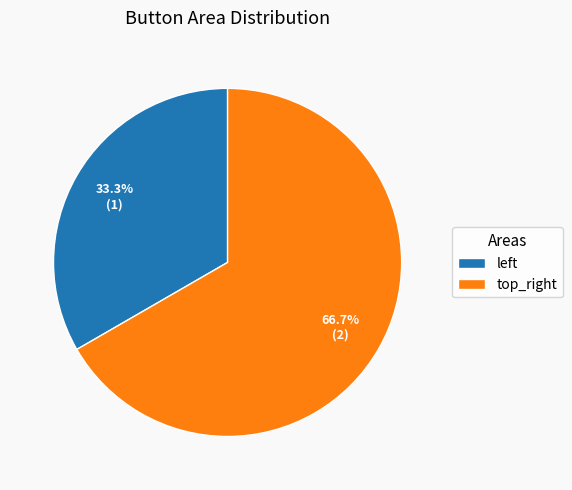

To the nearest percent, what percentage of the pie is top_right?

67%